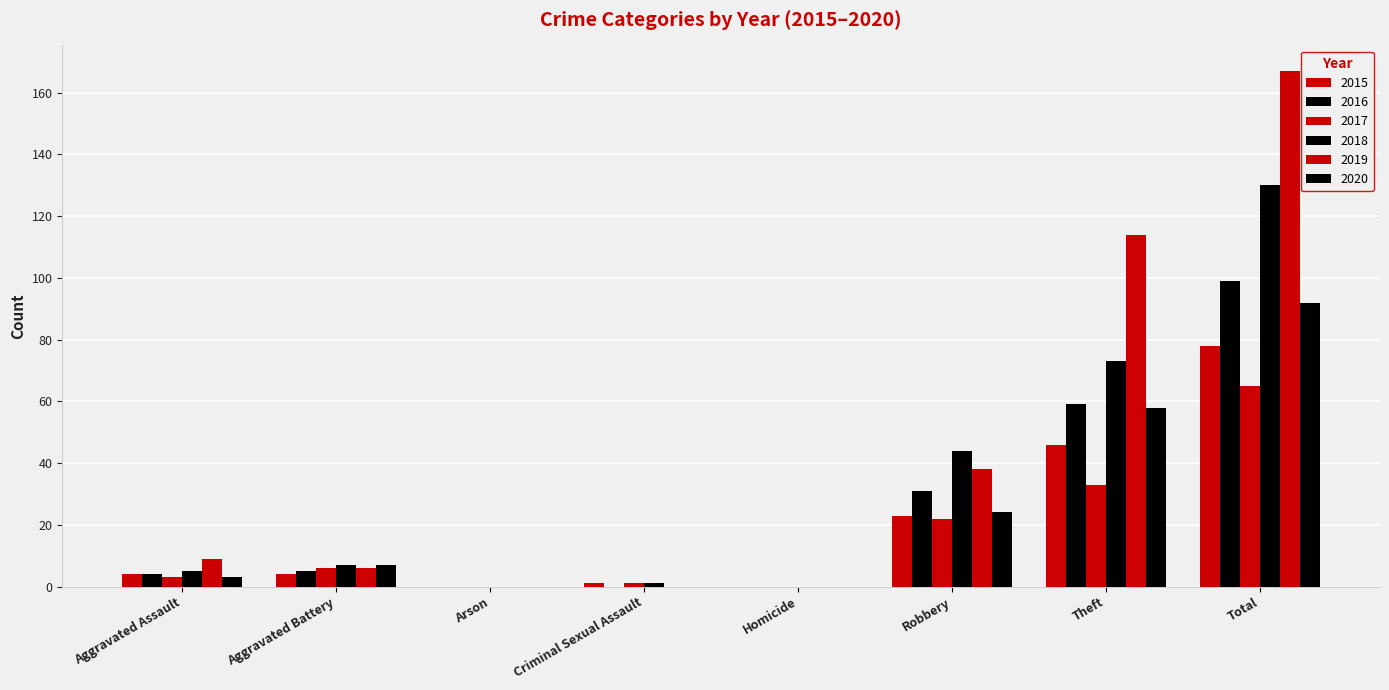

Does the chart contain stacked bars?

No